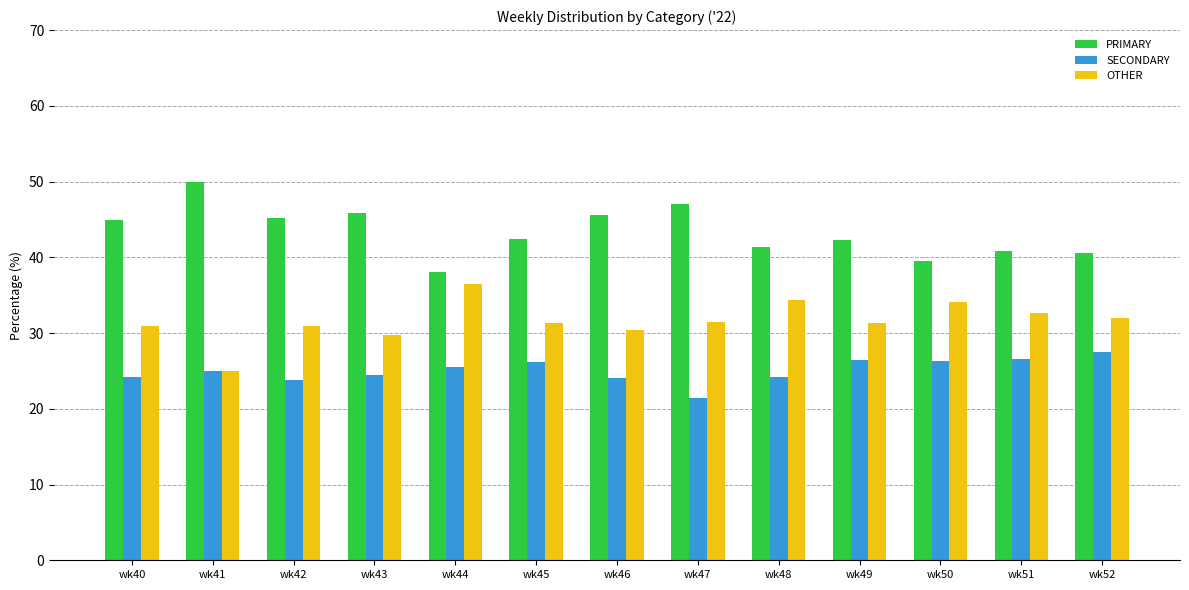

How many data points does each series have?

13